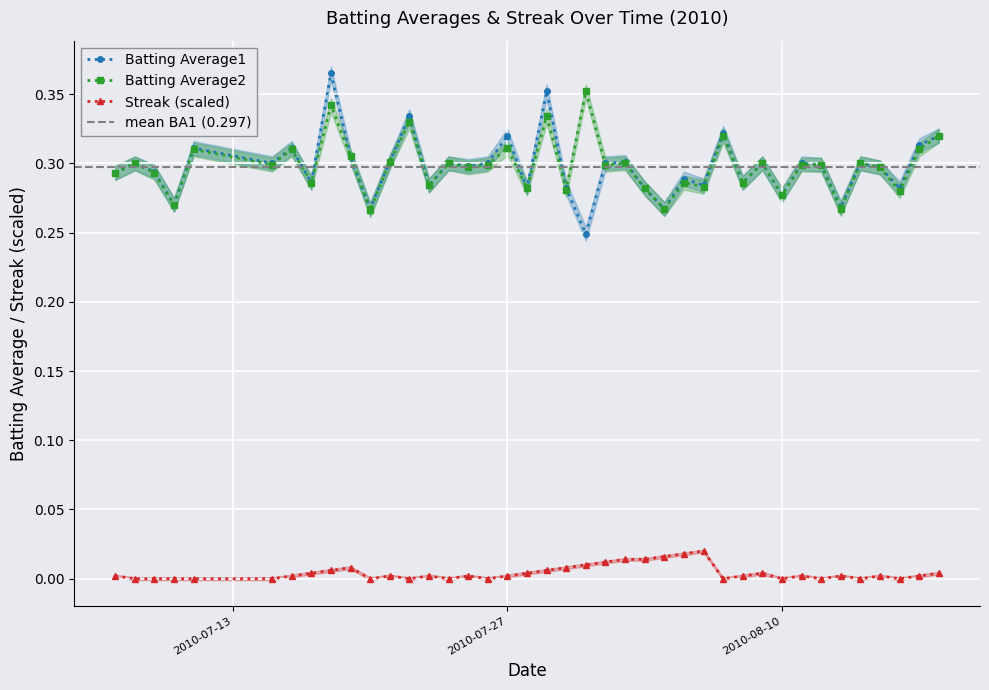

True or false: Batting Average1 and Streak (scaled) cross at least once.

False